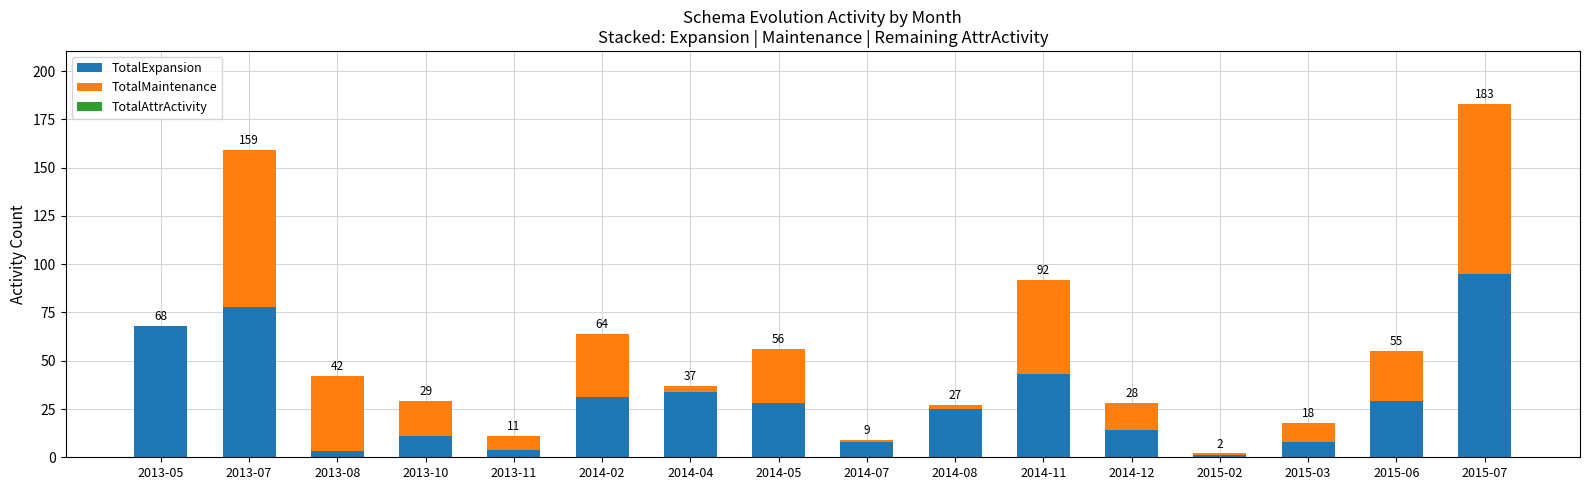

Are the bars grouped side by side (vs. stacked)?

No